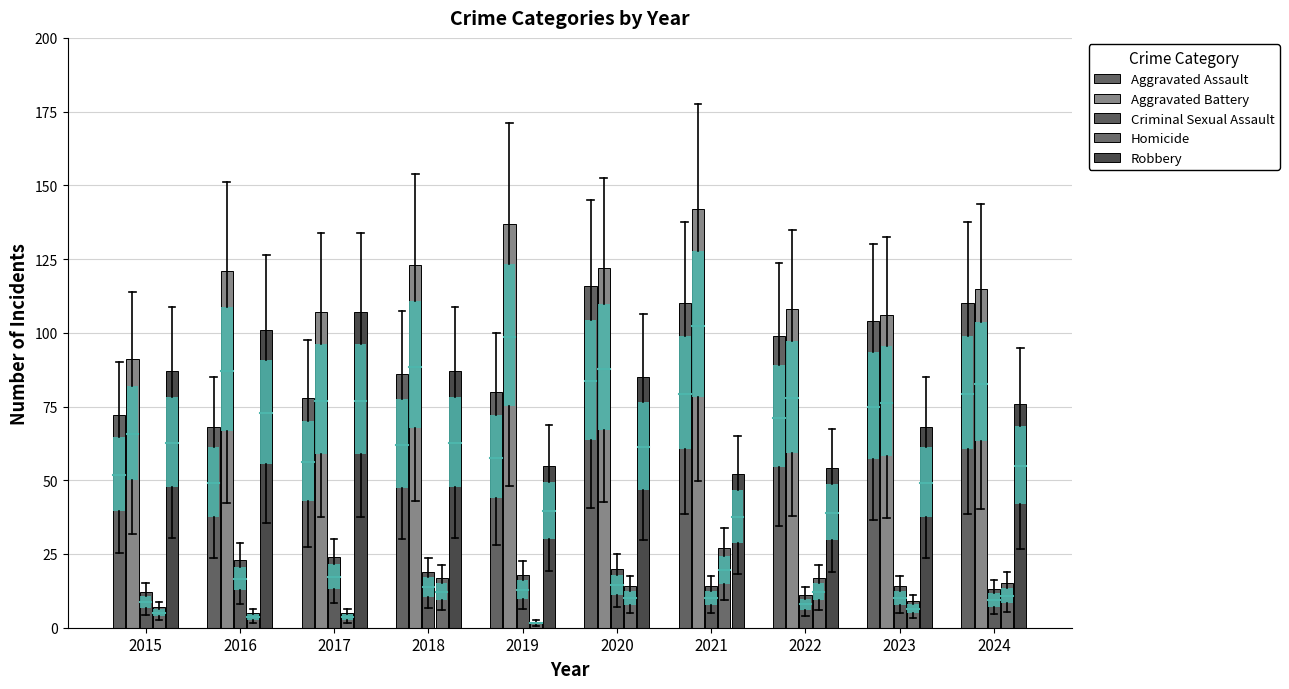

Which series has the largest range (max minus min)?

Robbery